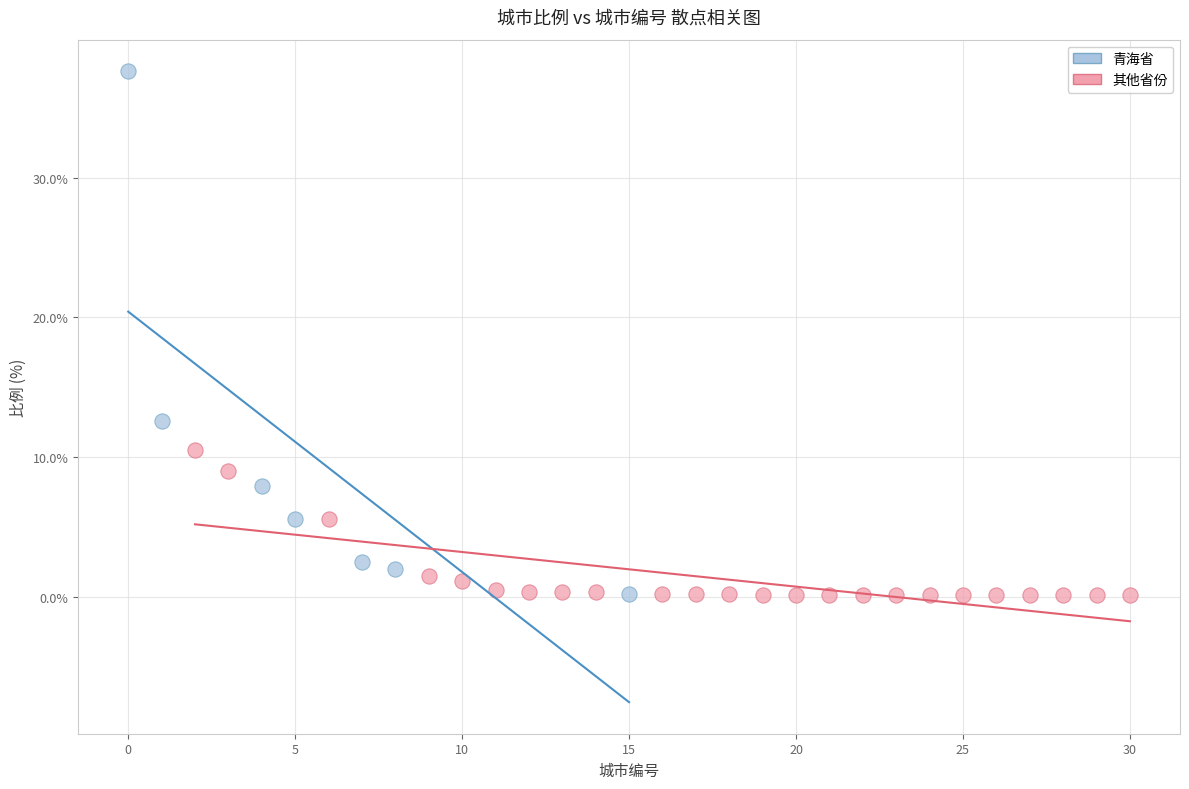

What are all the series names shown in the legend?

青海省, 其他省份